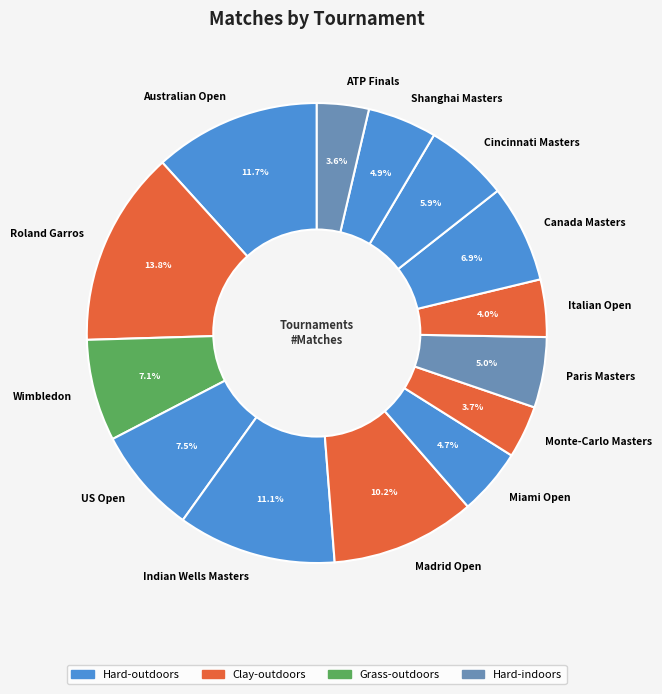

Is Miami Open the majority of the pie?

No